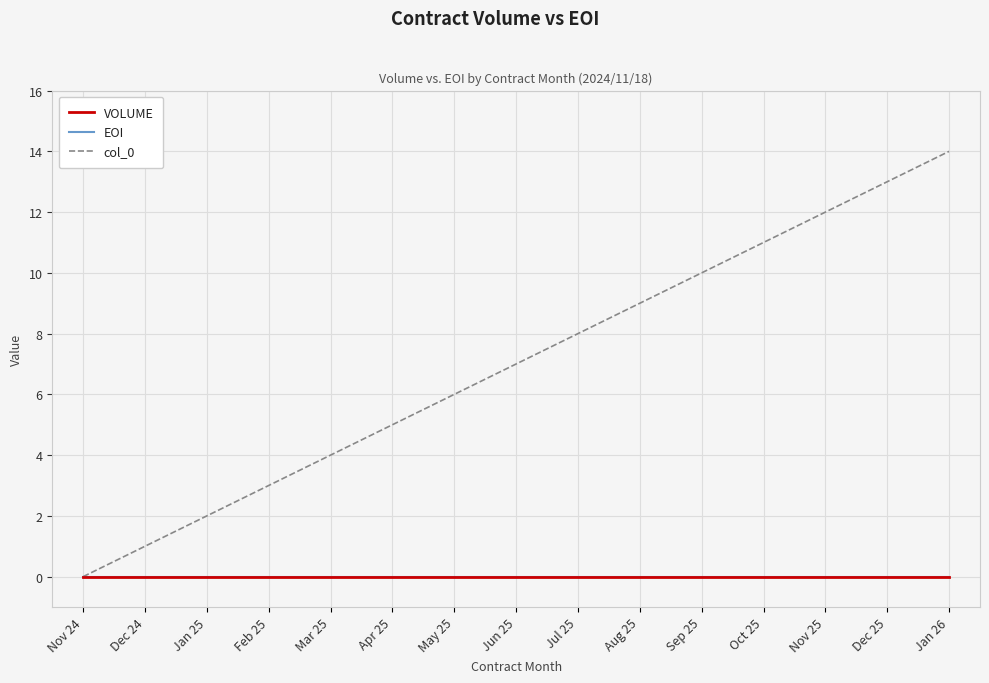

The col_0 series shows 14 at Aug 25. True or false?

False